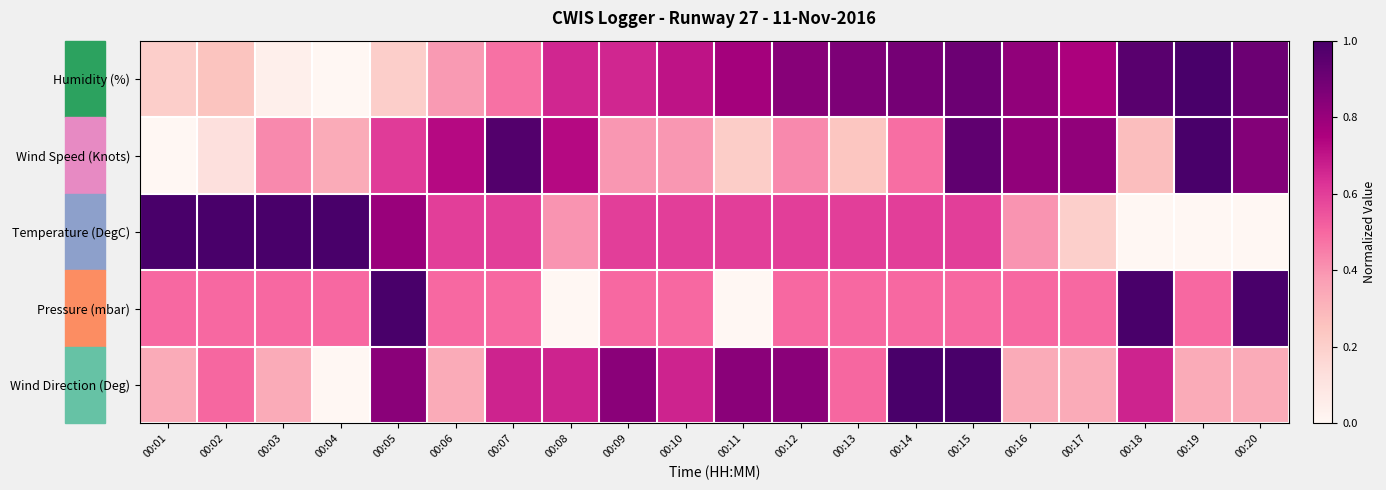

What is the maximum value shown in the chart?

1.0